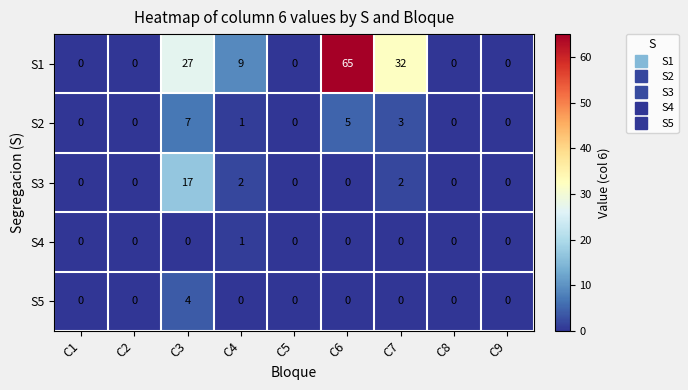

At which category does the chart reach its peak across all series?

C6